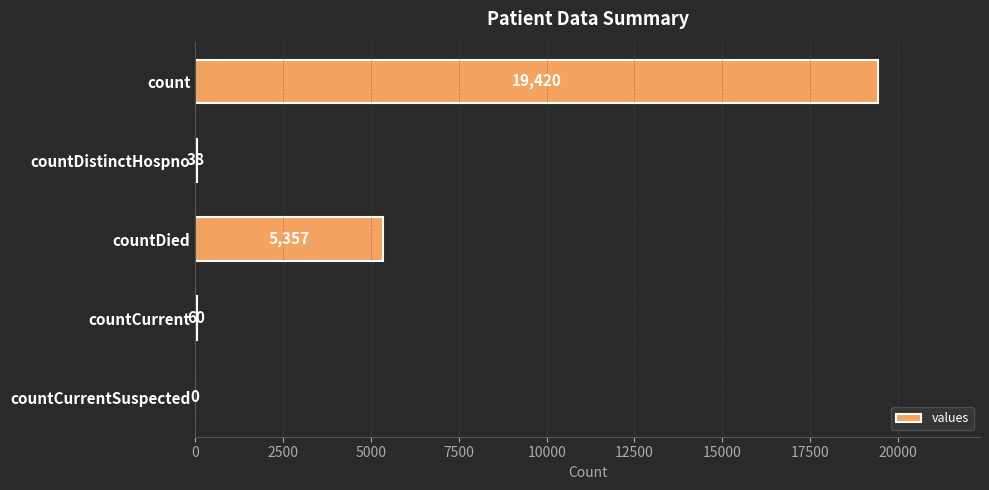

Is it true that the value at countCurrent is 60?

True